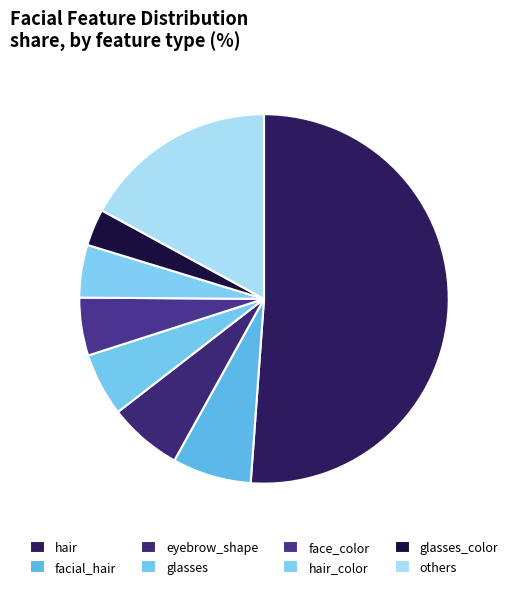

Count the number of slices in the pie.

8